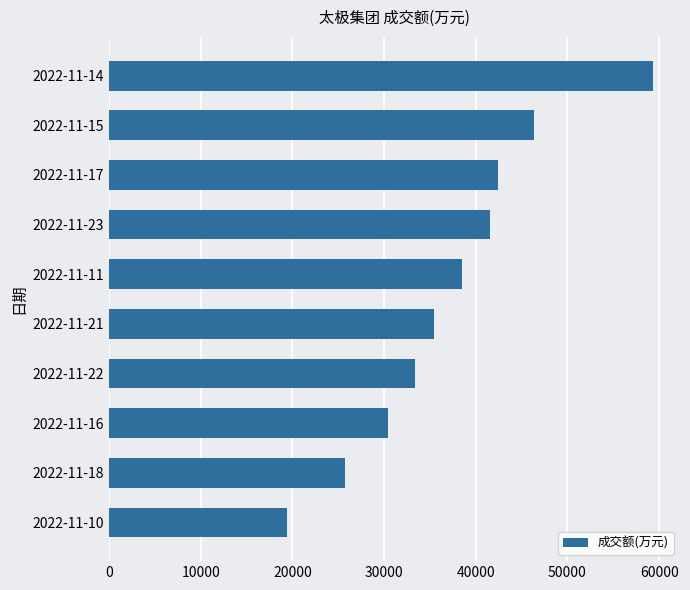

Approximately how many times larger is the value at 2022-11-22 compared to 2022-11-23?

0.8